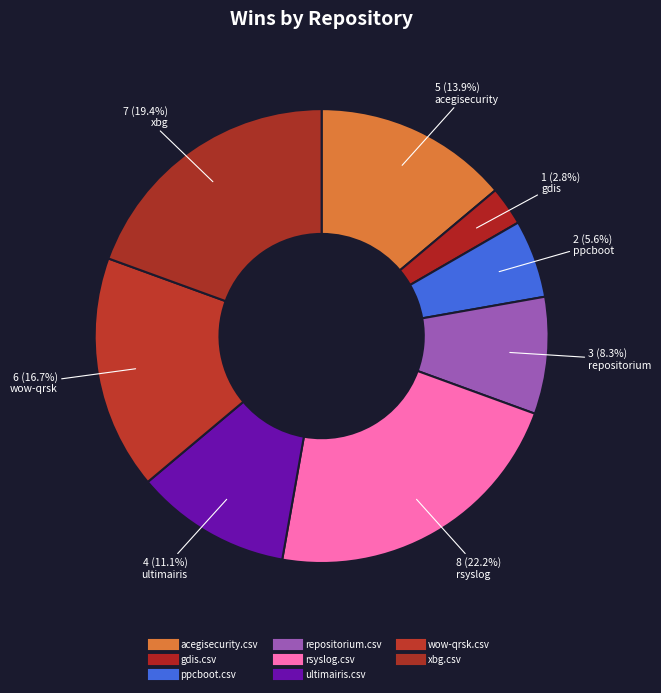

Which category has the biggest portion of the pie?

rsyslog.csv